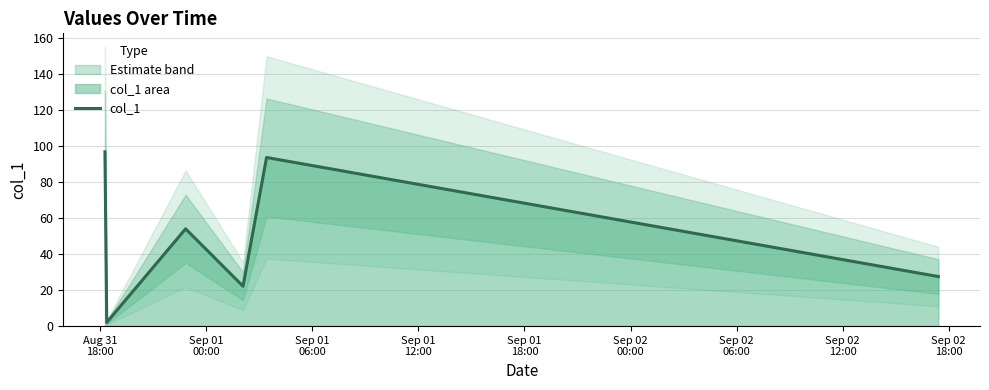

What is the highest value of the col_1 series?

96.8